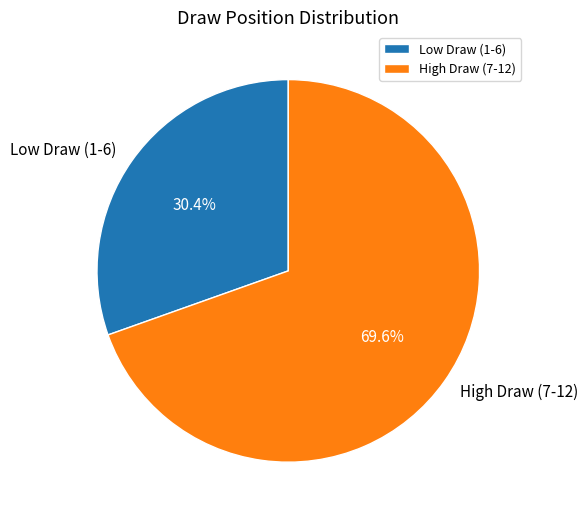

Rank the categories by value from highest to lowest.

High Draw (7-12), Low Draw (1-6)